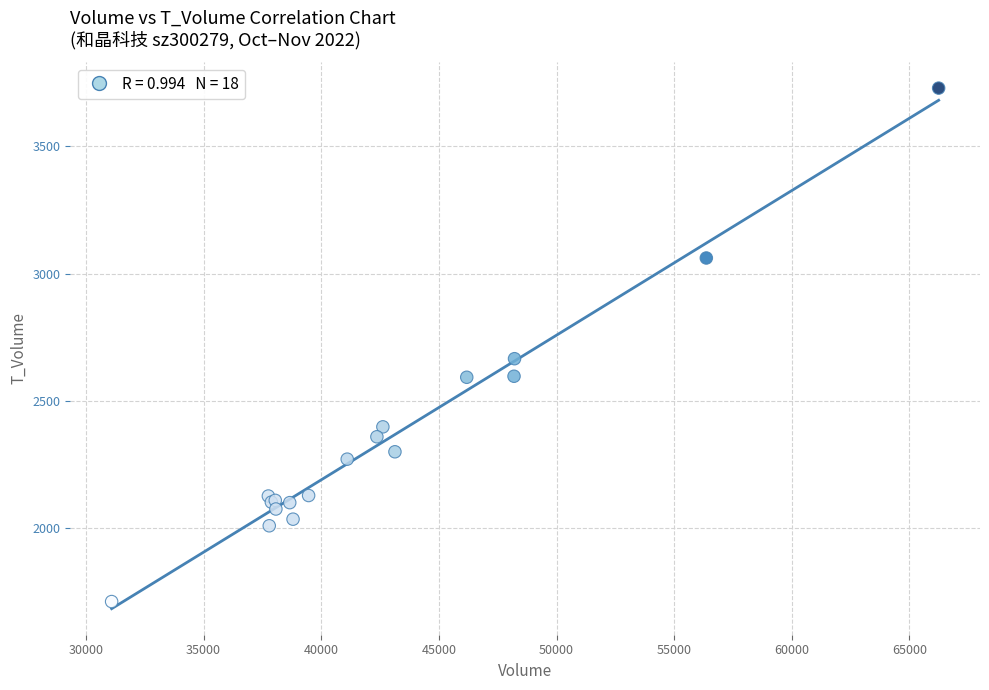

What Y value in the scatter plot is closest to 2719?

2665